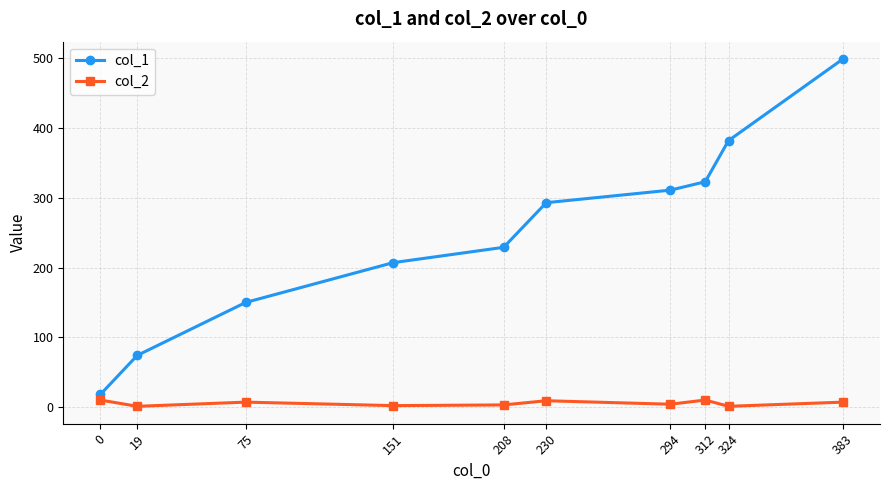

Is it true that col_1 equals 468 at 294?

False